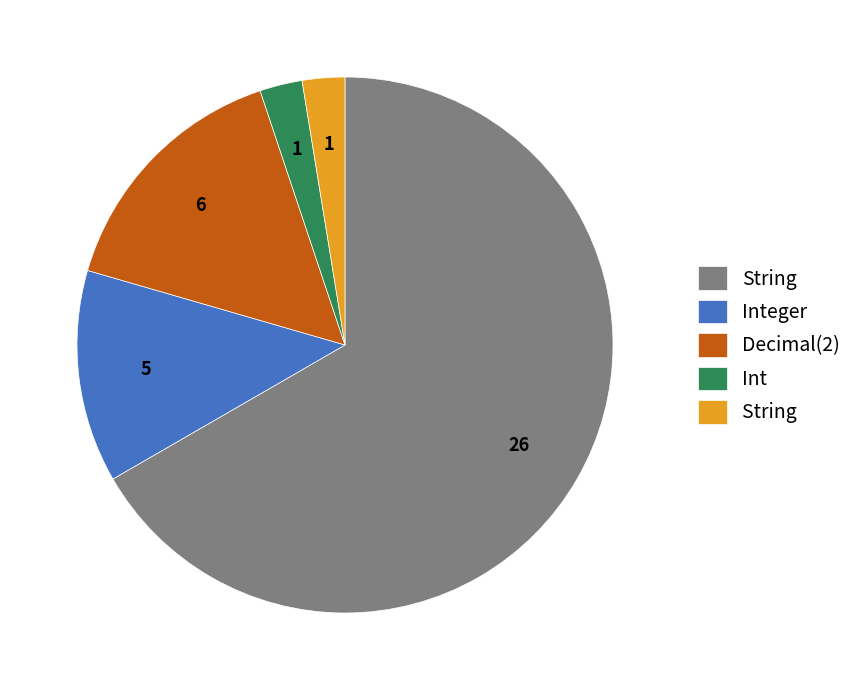

Does any single category account for the majority?

Yes